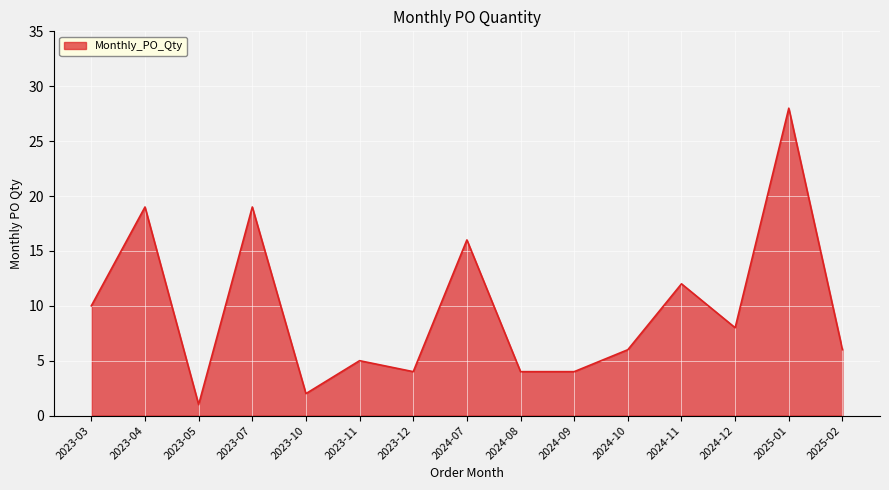

Which label corresponds to the largest value in the chart?

2025-01